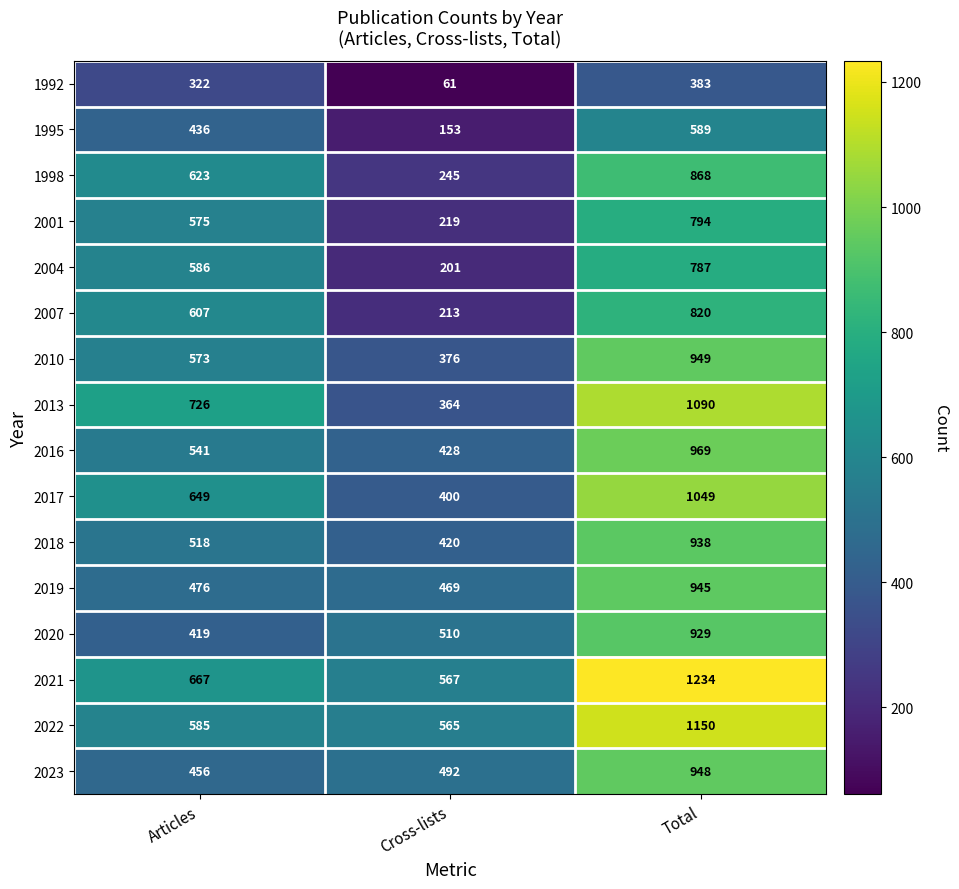

The value of 2010 at Total is 949. True or false?

True